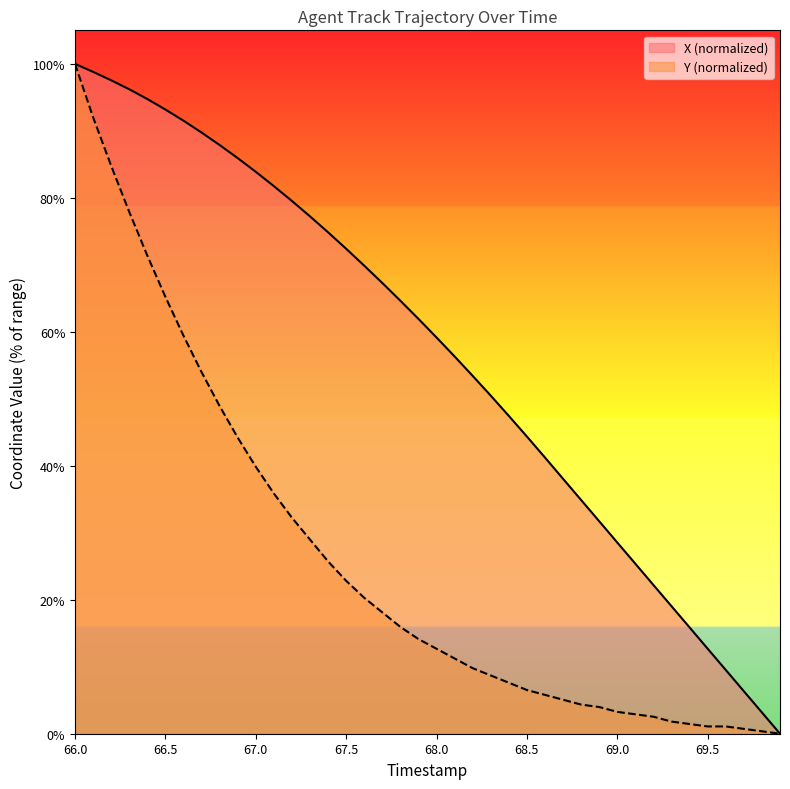

True or false: Y has more than 0 points higher than both neighbors.

False